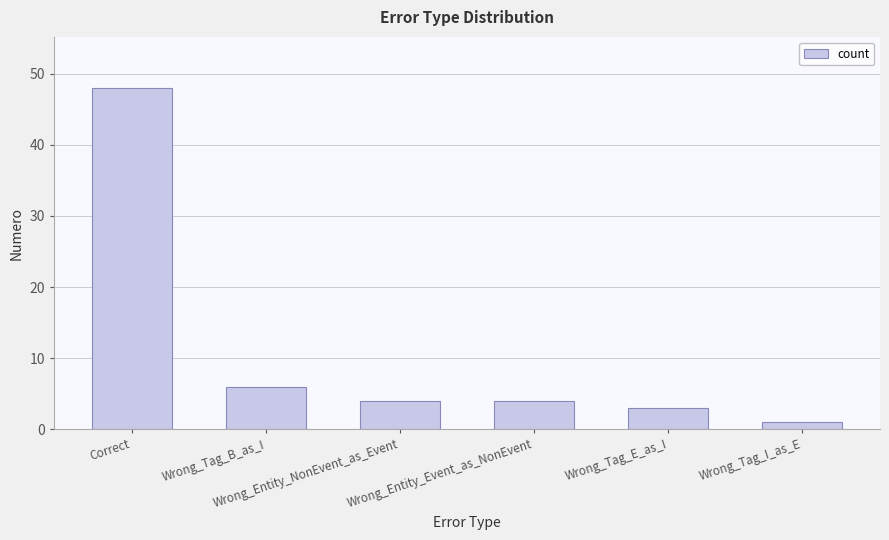

What is the average value?

11